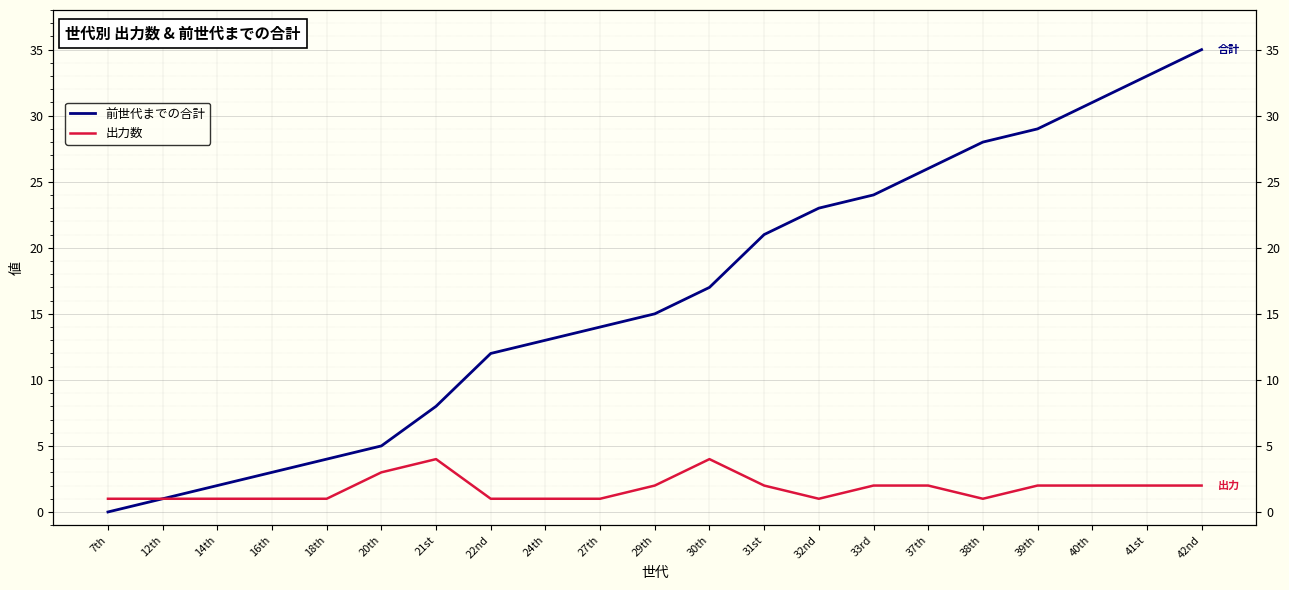

Reading left to right, list all the values displayed in this chart.

前世代までの合計: 0	1	2	3	4	5	8	12	13	14	15	17	21	23	24	26	28	29	31	33	35
出力数: 1	1	1	1	1	3	4	1	1	1	2	4	2	1	2	2	1	2	2	2	2